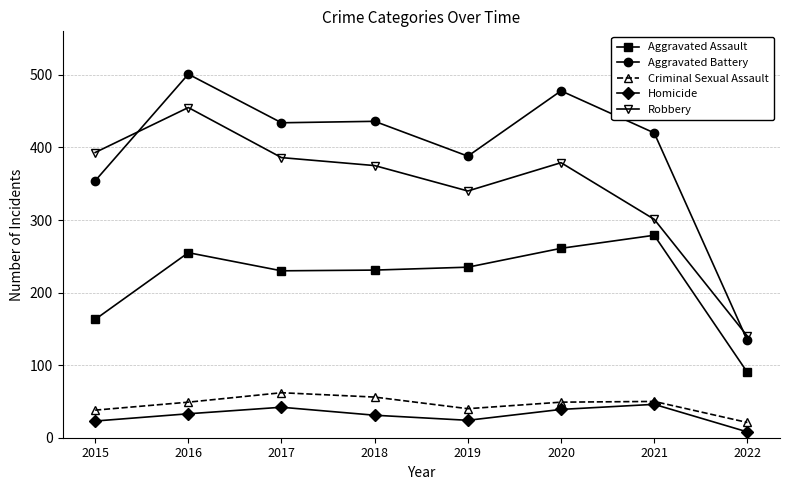

What is the highest value of the Aggravated Assault series?

279